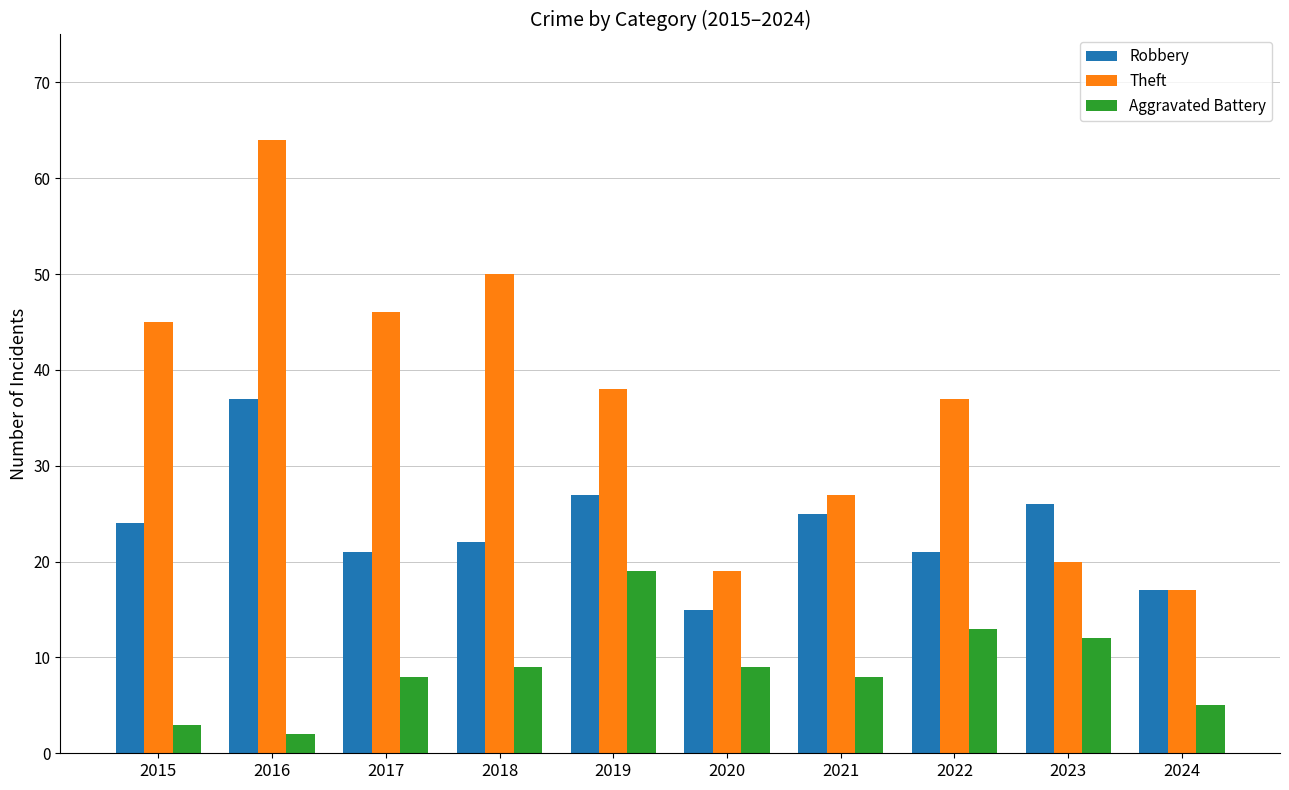

Which series has the largest range (max minus min)?

Theft